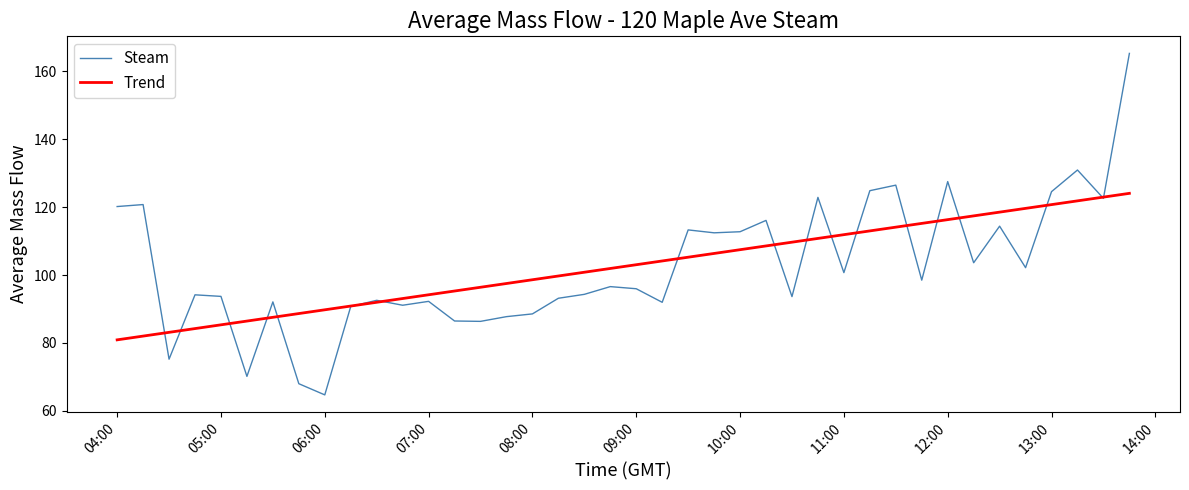

Which series has the widest spread of values?

Steam